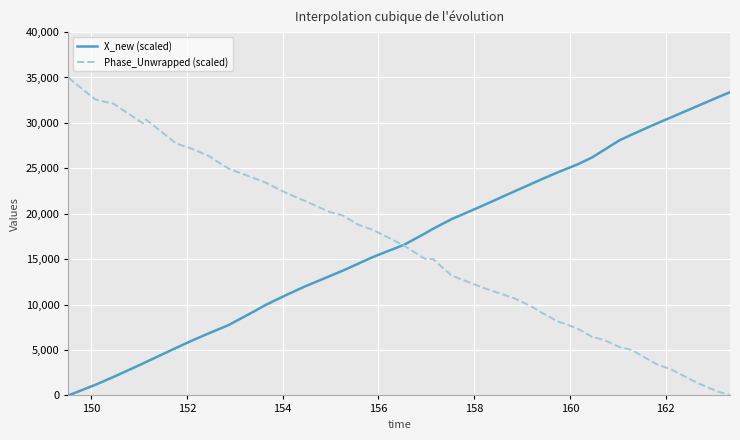

Rank the series by their maximum value, from lowest to highest.

X_new (scaled), Phase_Unwrapped (scaled)